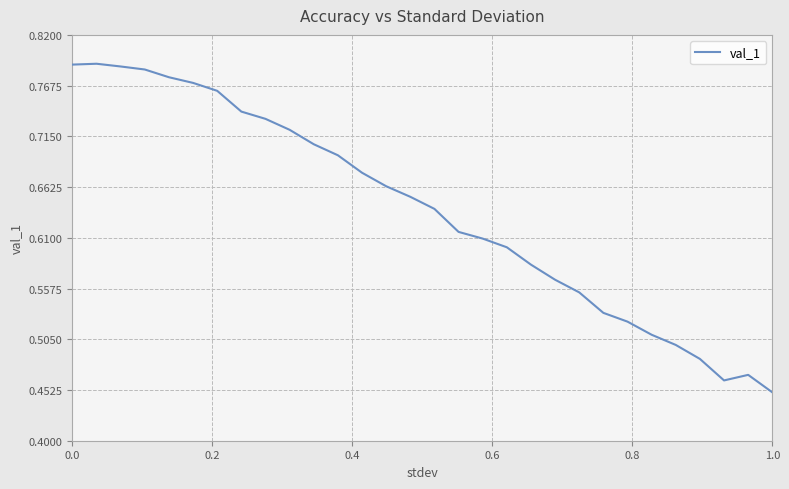

What is the difference between the maximum and second lowest values?

0.3